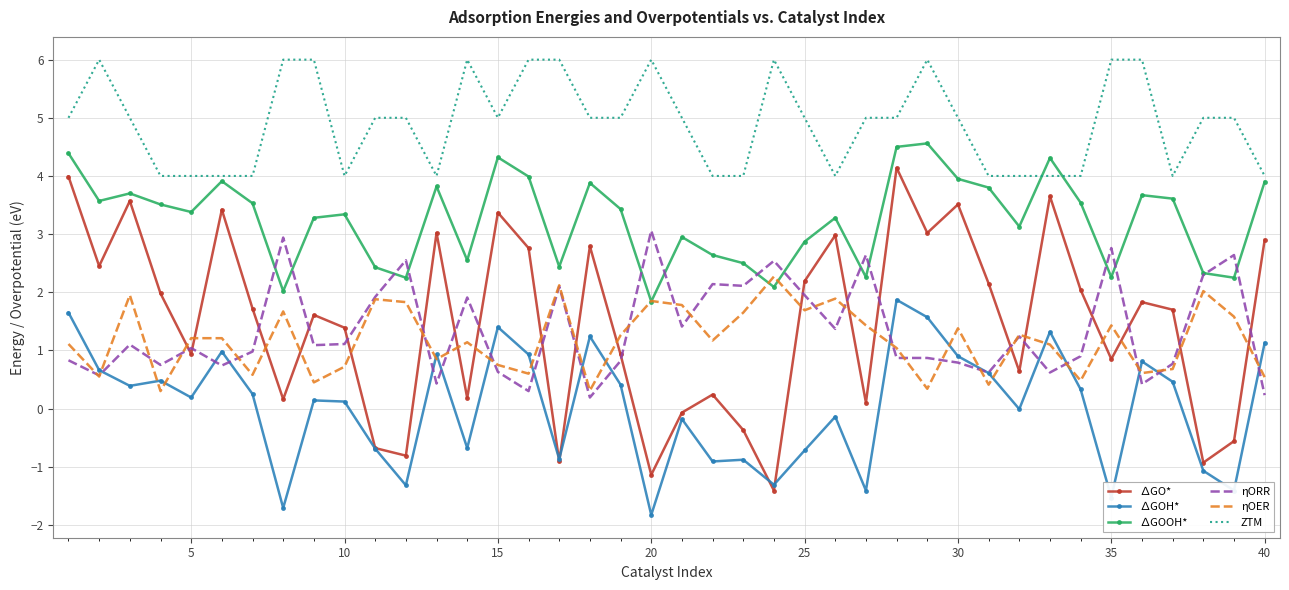

Which series has the largest total across all categories?

ZTM